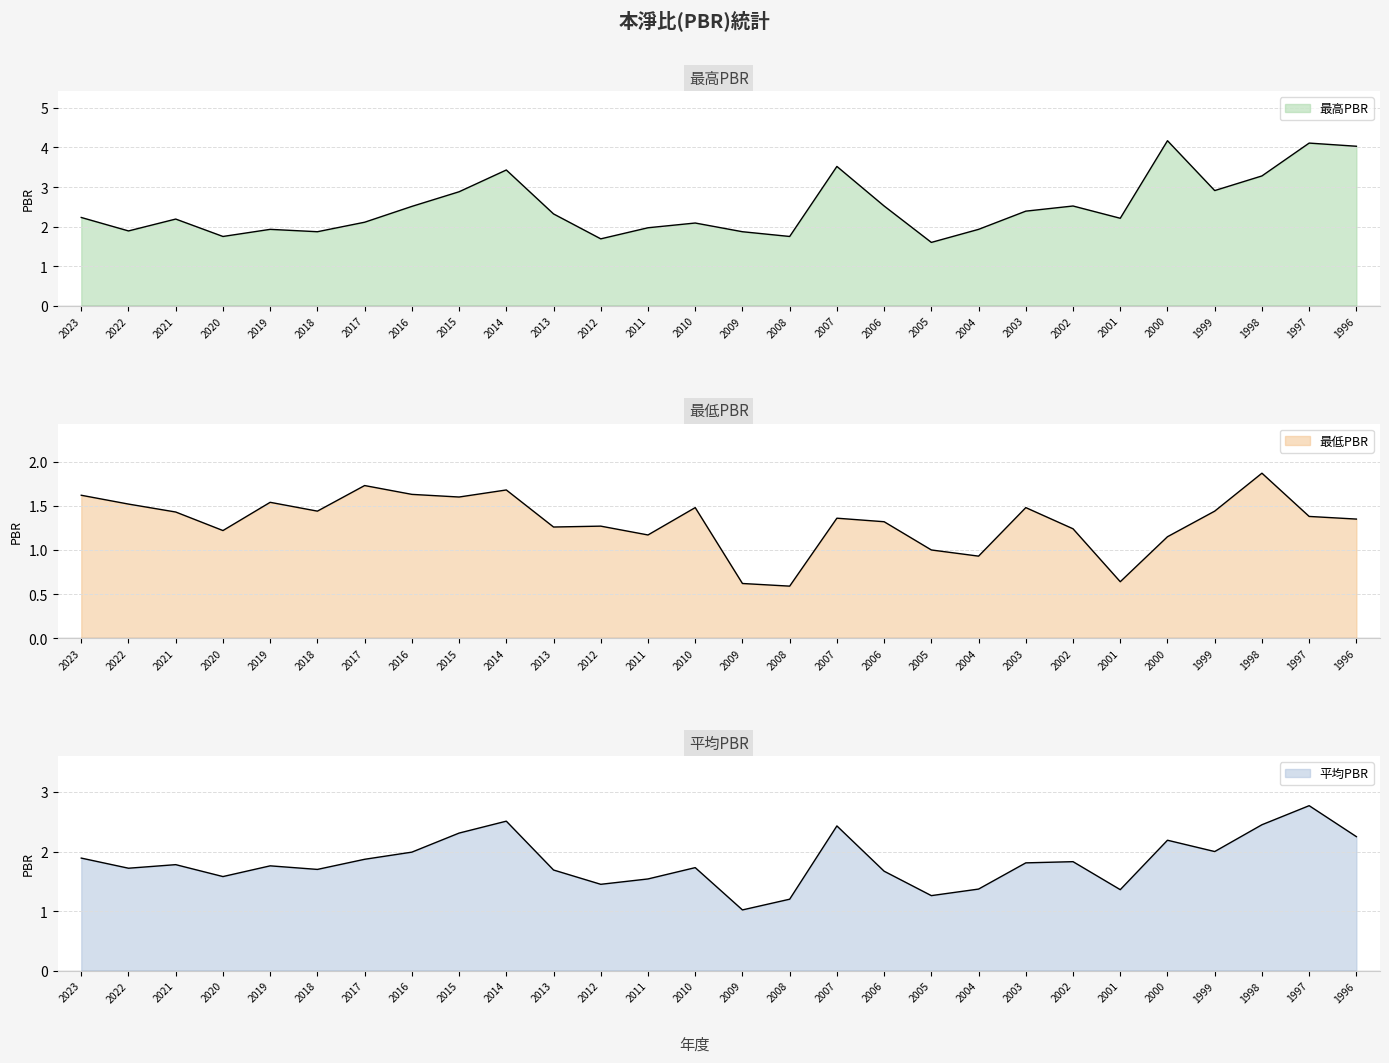

Reading right to left, transcribe all the data shown in this chart.

最高PBR: 1996=4.0	1997=4.1	1998=3.3	1999=2.9	2000=4.2	2001=2.2	2002=2.5	2003=2.4	2004=1.9	2005=1.6	2006=2.5	2007=3.5	2008=1.8	2009=1.9	2010=2.1	2011=2.0	2012=1.7	2013=2.3	2014=3.4	2015=2.9	2016=2.5	2017=2.1	2018=1.9	2019=1.9	2020=1.8	2021=2.2	2022=1.9	2023=2.2
最低PBR: 1996=1.4	1997=1.4	1998=1.9	1999=1.4	2000=1.1	2001=0.6	2002=1.2	2003=1.5	2004=0.9	2005=1.0	2006=1.3	2007=1.4	2008=0.6	2009=0.6	2010=1.5	2011=1.2	2012=1.3	2013=1.3	2014=1.7	2015=1.6	2016=1.6	2017=1.7	2018=1.4	2019=1.5	2020=1.2	2021=1.4	2022=1.5	2023=1.6
平均PBR: 1996=2.2	1997=2.8	1998=2.5	1999=2.0	2000=2.2	2001=1.4	2002=1.8	2003=1.8	2004=1.4	2005=1.3	2006=1.7	2007=2.4	2008=1.2	2009=1.0	2010=1.7	2011=1.5	2012=1.4	2013=1.7	2014=2.5	2015=2.3	2016=2.0	2017=1.9	2018=1.7	2019=1.8	2020=1.6	2021=1.8	2022=1.7	2023=1.9